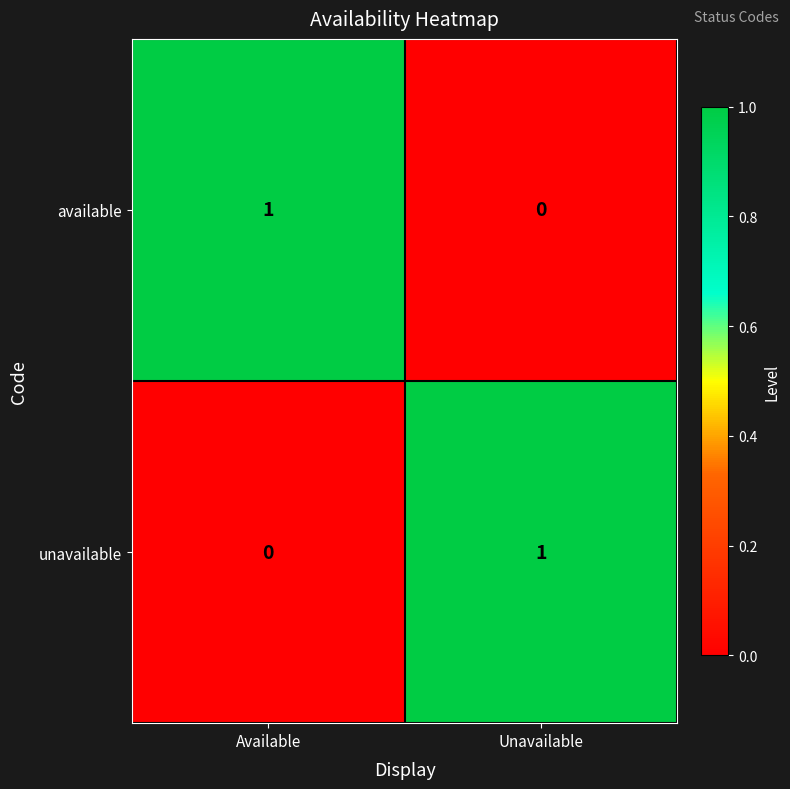

What is the maximum value shown in the chart?

1